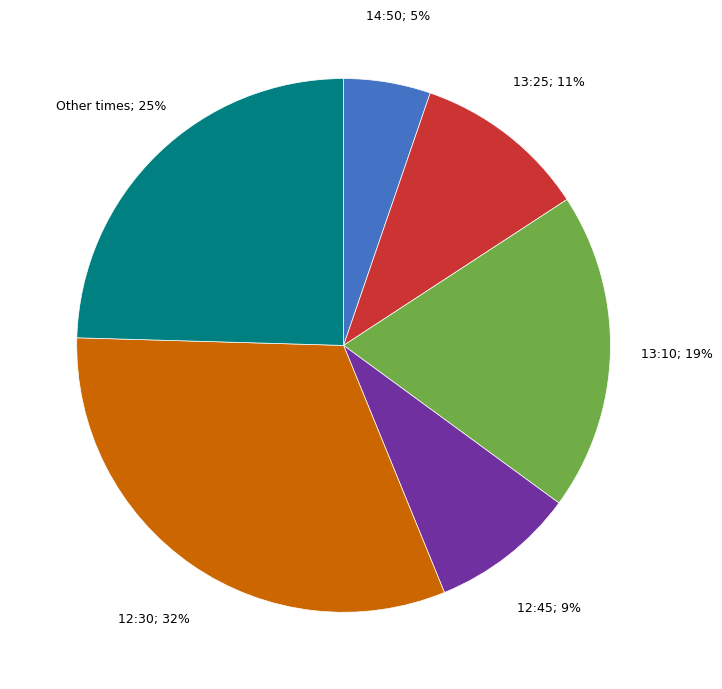

Does any single category account for the majority?

No